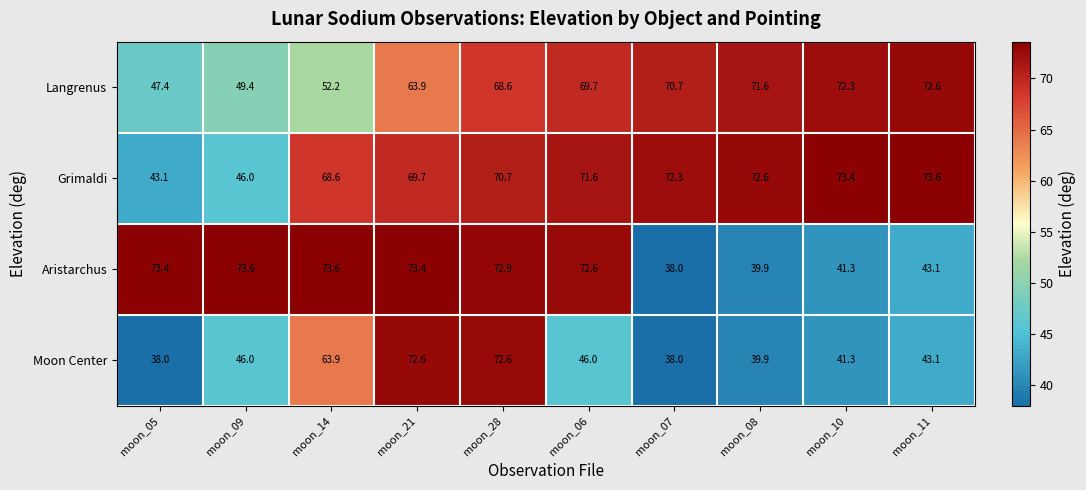

What is the total value across all series at moon_14?

258.3